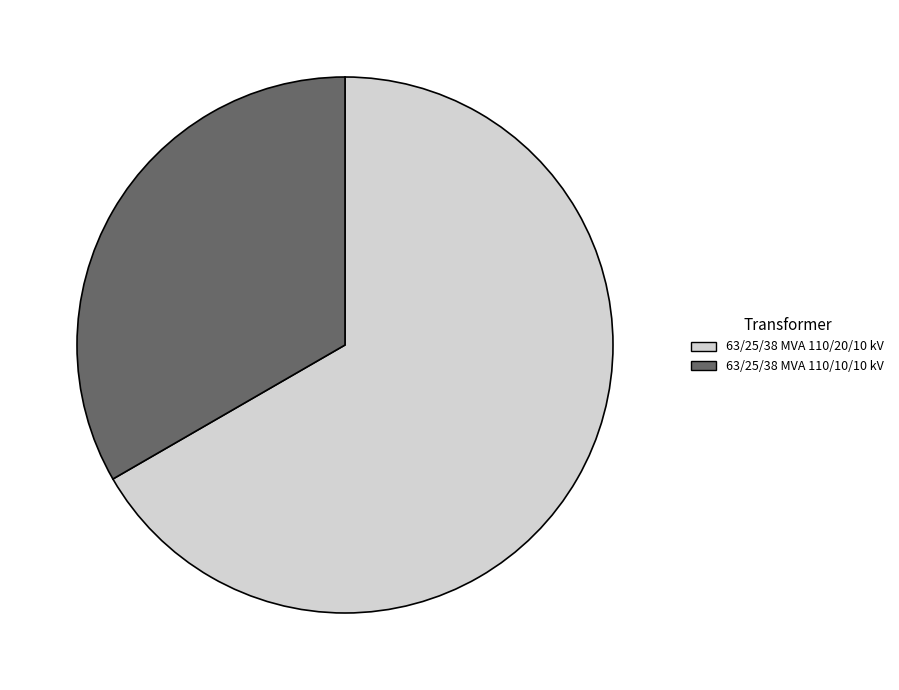

Is there a majority slice in this chart?

Yes